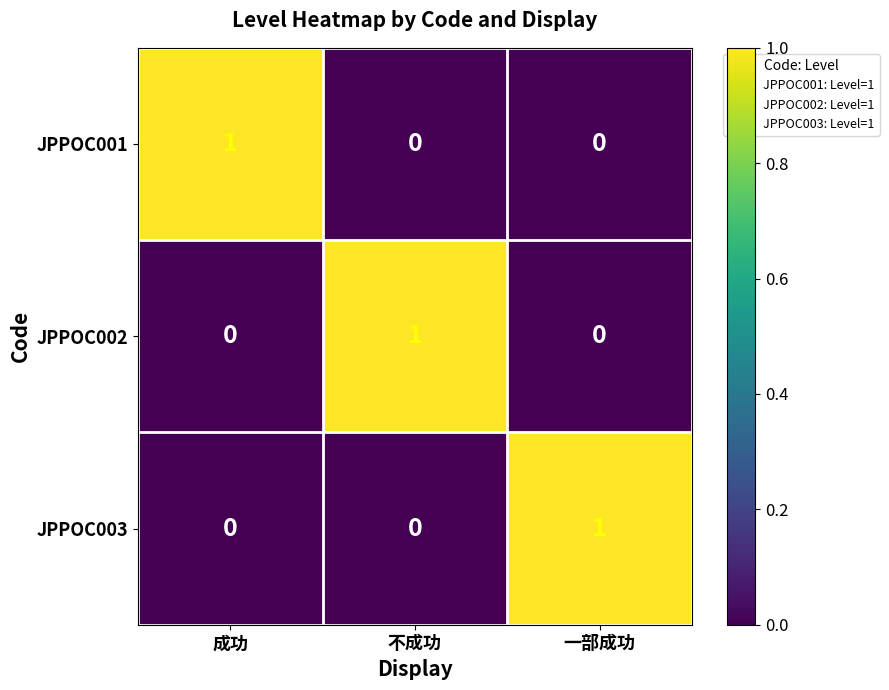

True or false: JPPOC003 has a value of 0 at 成功.

True